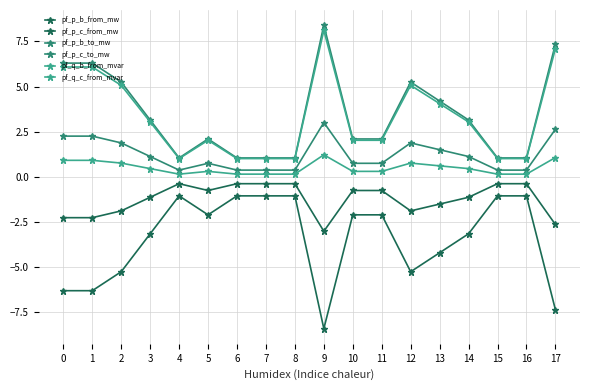

How many values in the pf_p_c_to_mw series are below 3?

9